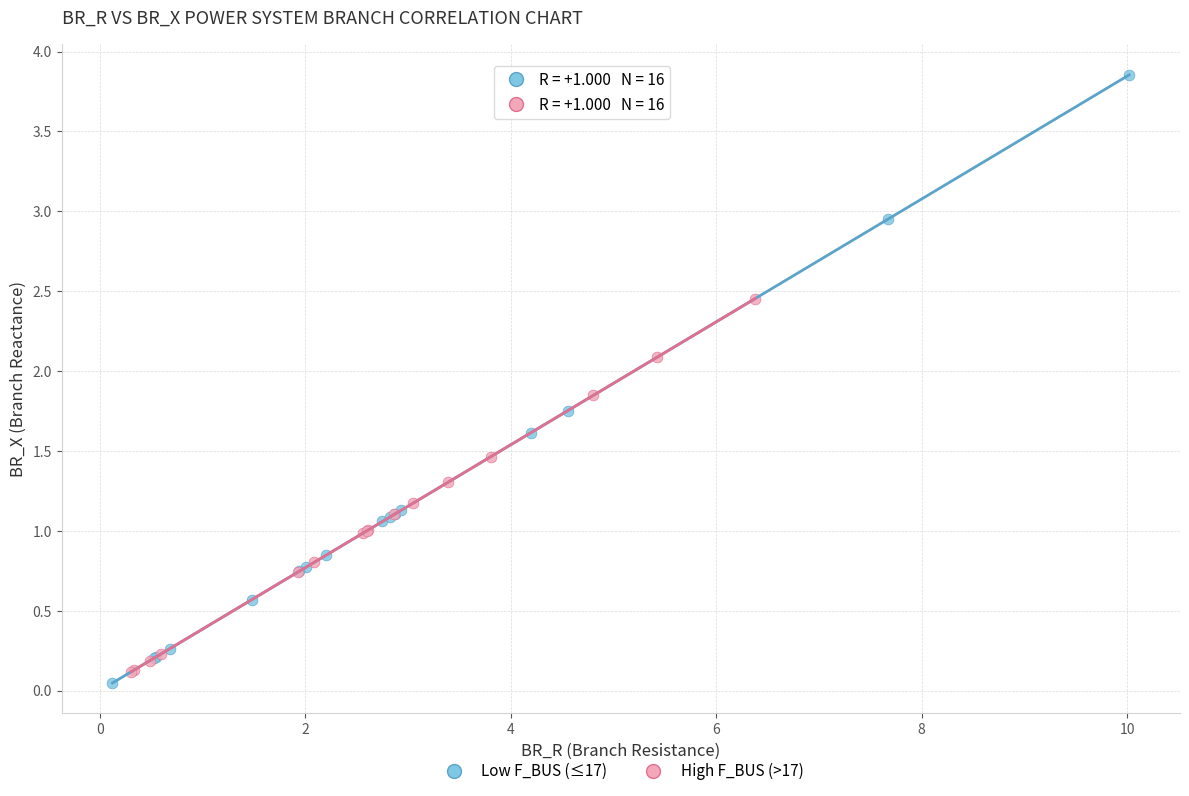

Which series has the largest Y range (max minus min)?

Low F_BUS (≤17)